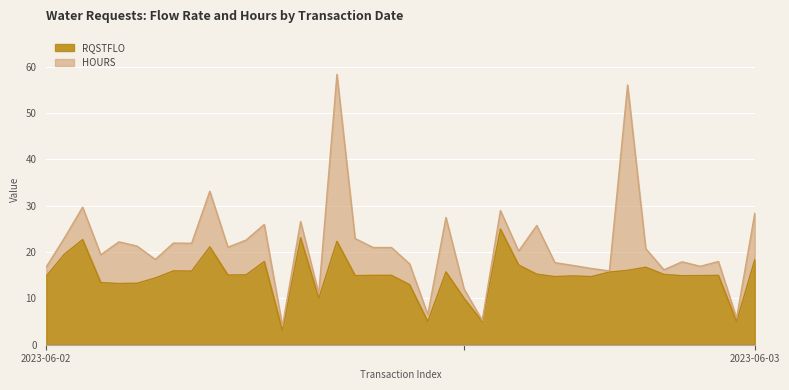

What is the minimum value for RQSTFLO?

3.0